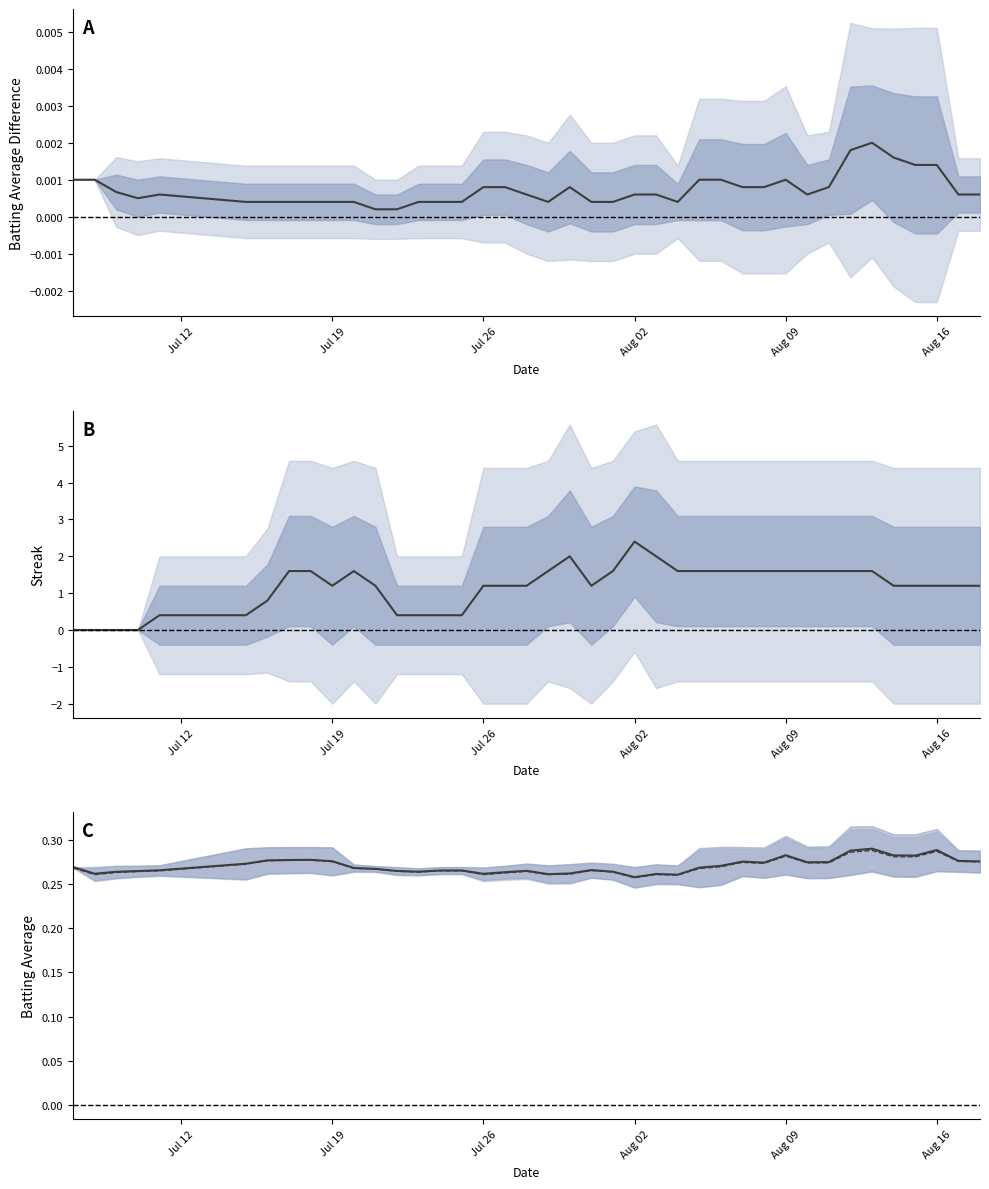

How many Batting Average Difference values are between 0 and 1?

40